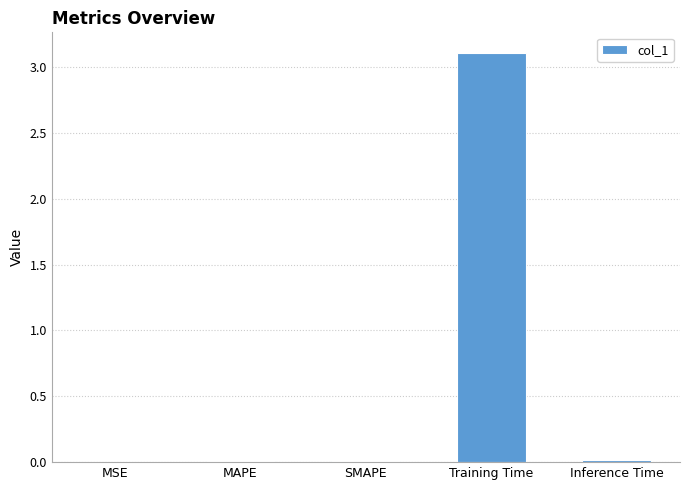

Is it true that the value at MSE is 0.0?

True